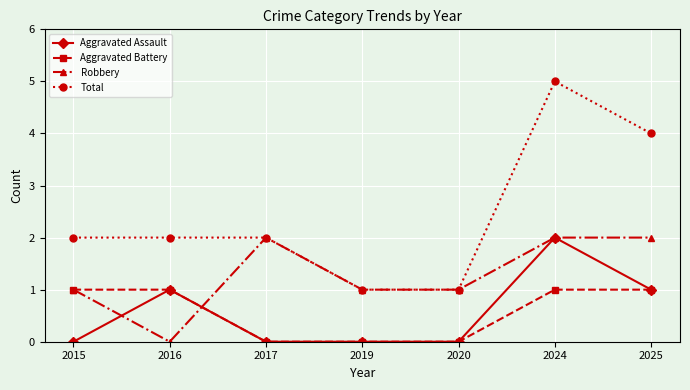

The Robbery series shows 2 at 2015. True or false?

False